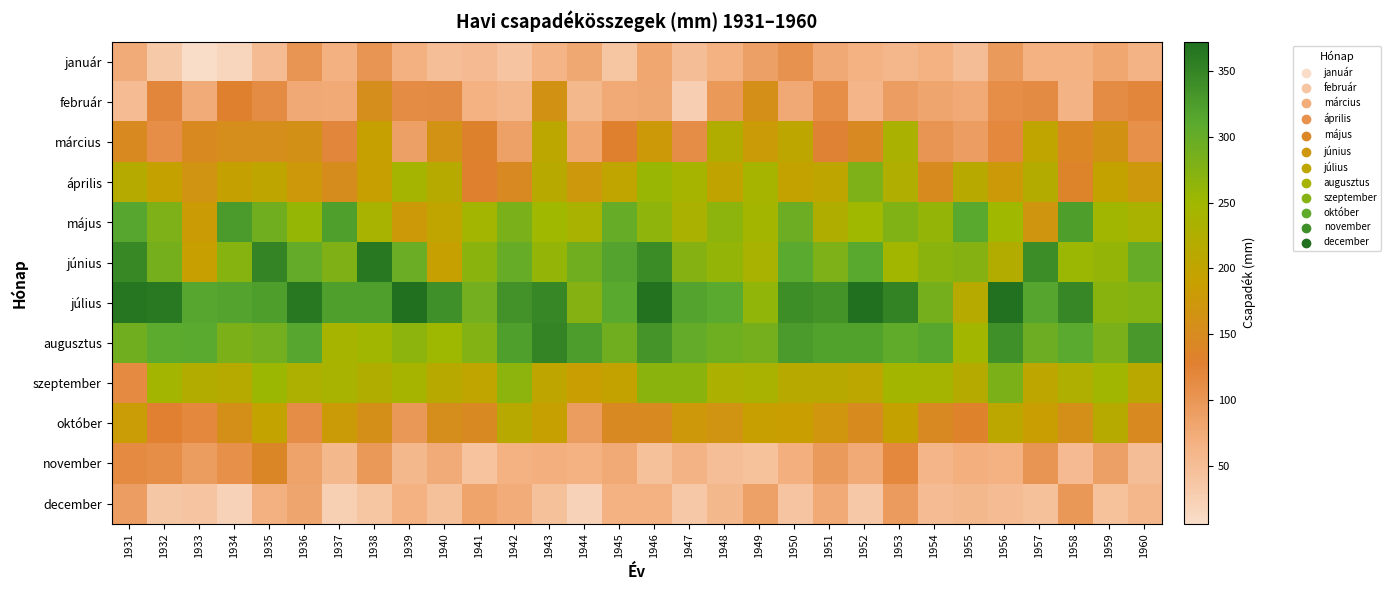

Which series has the largest total across all categories?

július